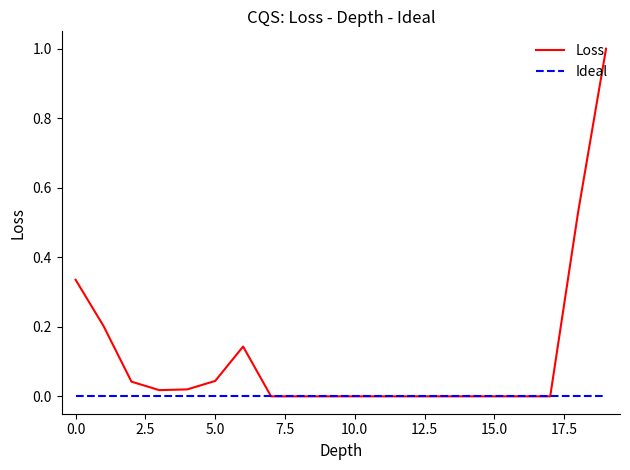

What is the maximum value shown in the chart?

1.0